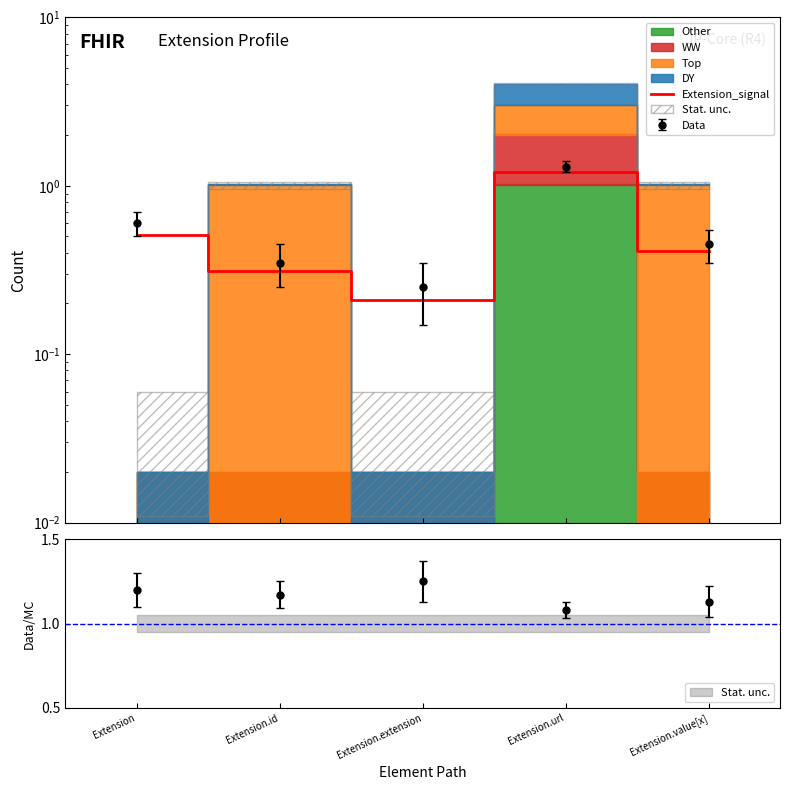

What is the label of the 3rd point from the left?

Extension.extension